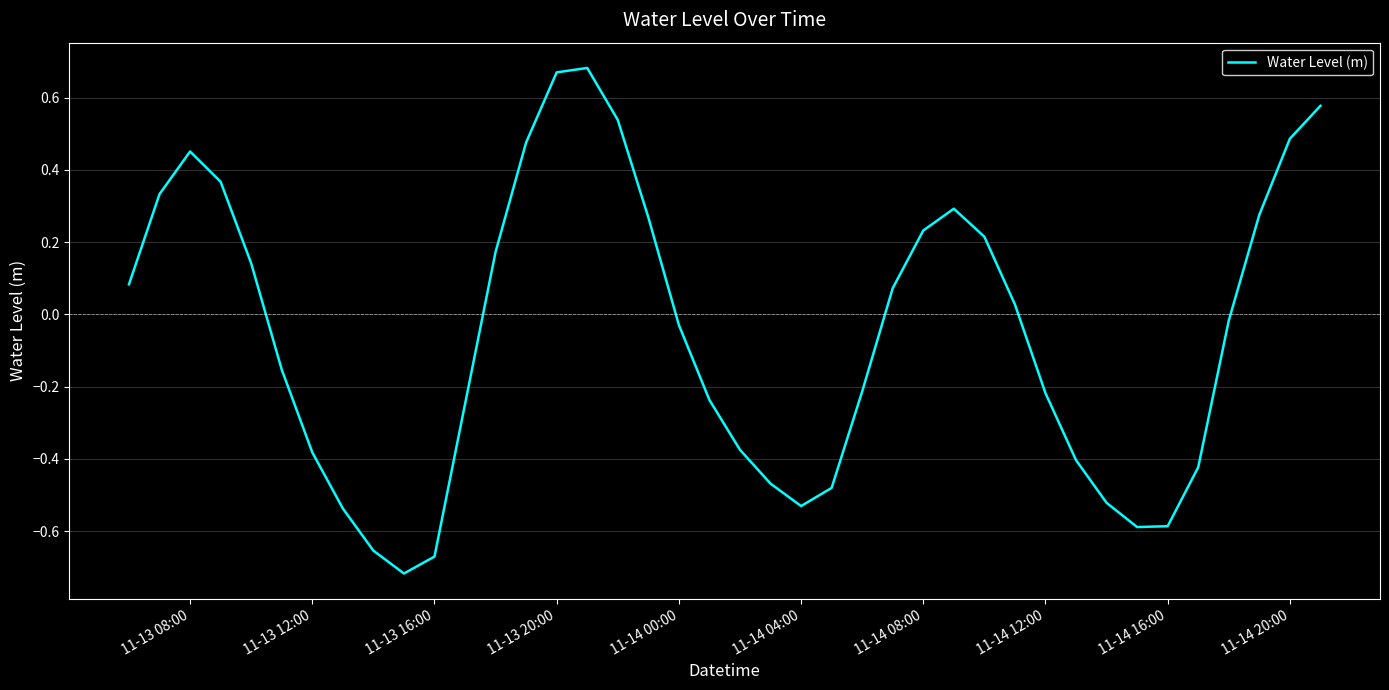

What is the average value?

-0.1